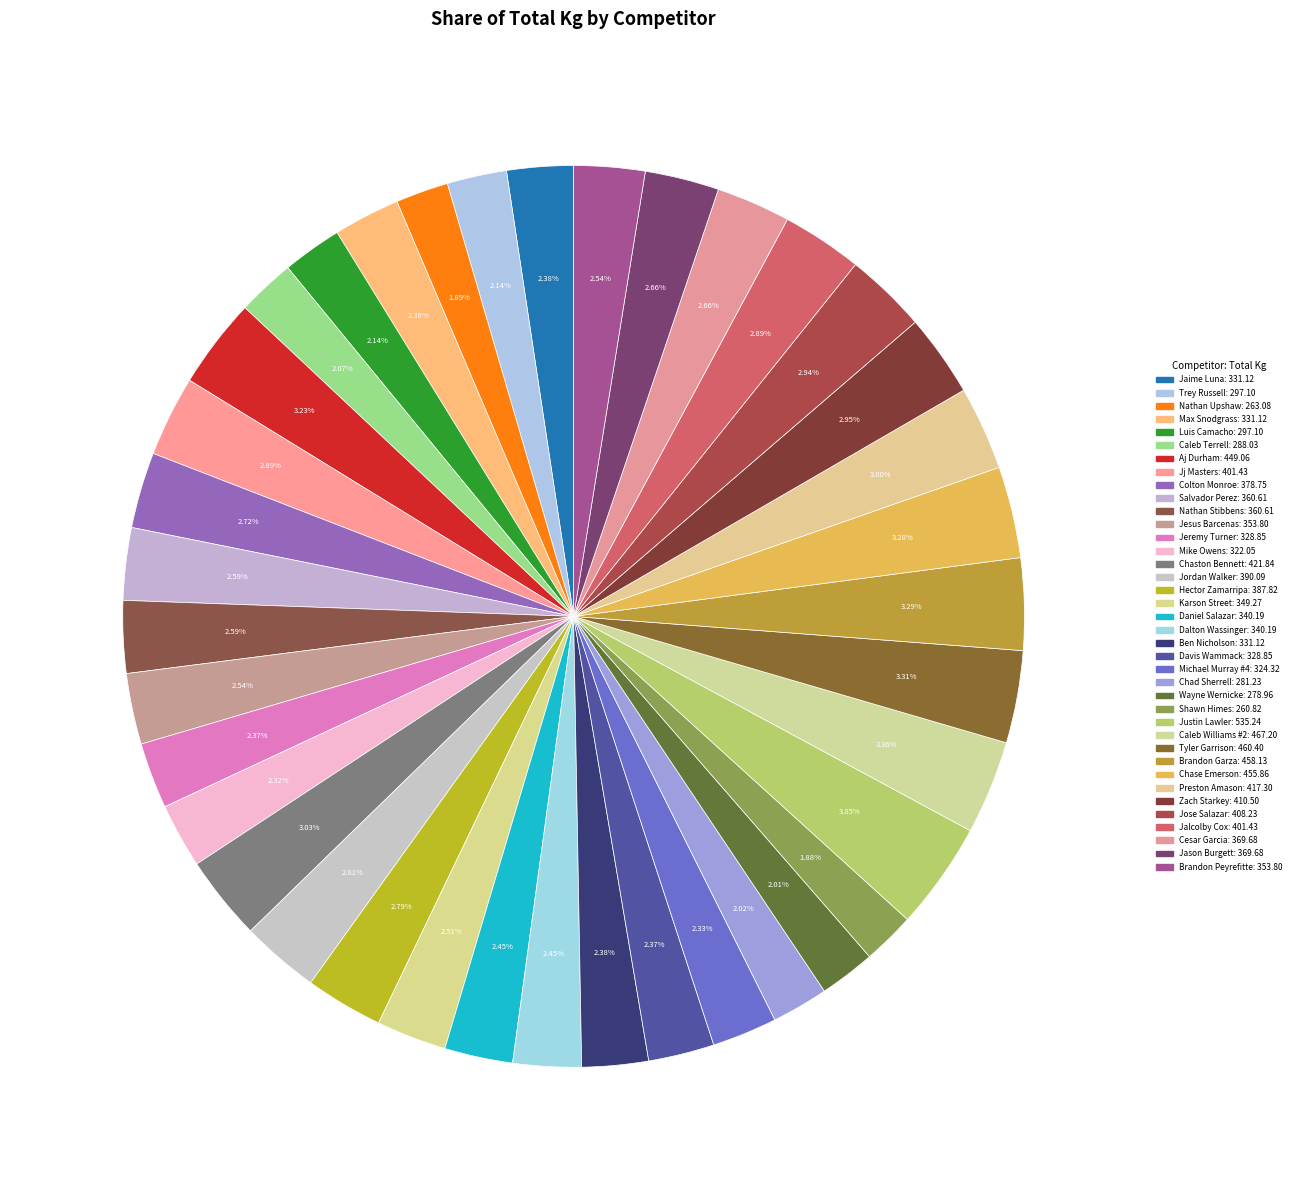

Rank the categories by value from lowest to highest.

Shawn Himes, Nathan Upshaw, Wayne Wernicke, Chad Sherrell, Caleb Terrell, Trey Russell, Luis Camacho, Mike Owens, Michael Murray #4, Jeremy Turner, Davis Wammack, Jaime Luna, Max Snodgrass, Ben Nicholson, Daniel Salazar, Dalton Wassinger, Karson Street, Jesus Barcenas, Brandon Peyrefitte, Salvador Perez, Nathan Stibbens, Cesar Garcia, Jason Burgett, Colton Monroe, Hector Zamarripa, Jordan Walker, Jj Masters, Jalcolby Cox, Jose Salazar, Zach Starkey, Preston Amason, Chaston Bennett, Aj Durham, Chase Emerson, Brandon Garza, Tyler Garrison, Caleb Williams #2, Justin Lawler